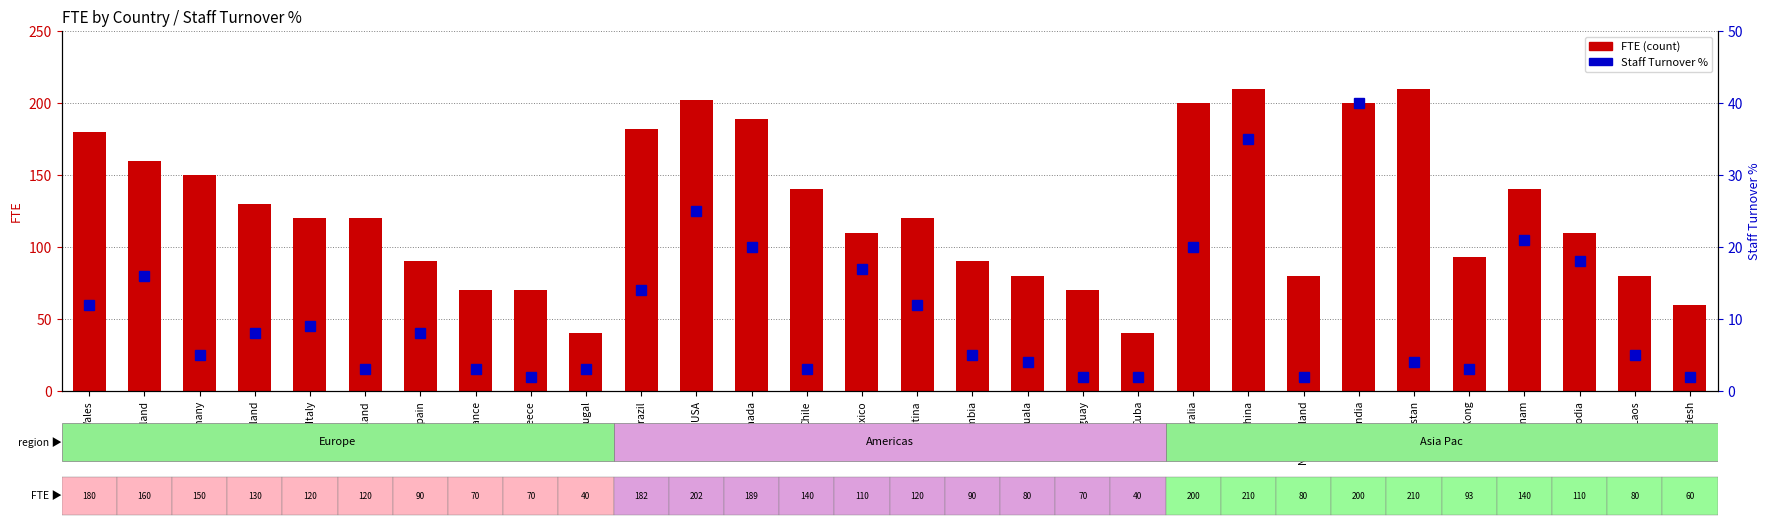

What is the label of the 8th bar from the left?

France